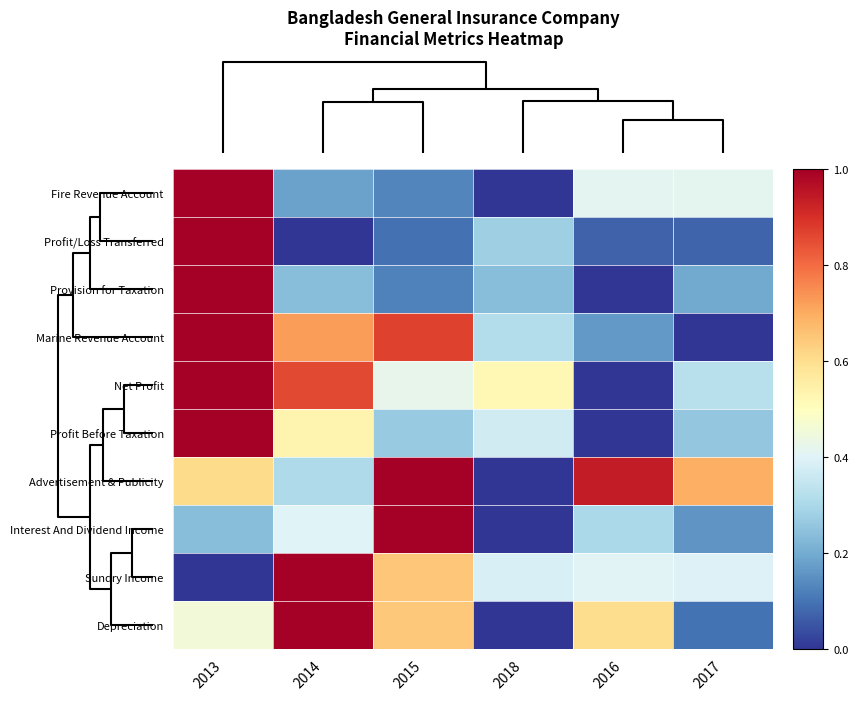

Reading left to right, list all the values displayed in this chart.

Fire Revenue Account: 2013=1.0	2014=0.2	2015=0.1	2018=0.0	2016=0.4	2017=0.4
Profit/Loss Transferred: 2013=1.0	2014=0.0	2015=0.1	2018=0.3	2016=0.1	2017=0.1
Provision for Taxation: 2013=1.0	2014=0.2	2015=0.1	2018=0.2	2016=0.0	2017=0.2
Marine Revenue Account: 2013=1.0	2014=0.7	2015=0.9	2018=0.3	2016=0.2	2017=0.0
Net Profit: 2013=1.0	2014=0.9	2015=0.4	2018=0.5	2016=0.0	2017=0.3
Profit Before Taxation: 2013=1.0	2014=0.5	2015=0.3	2018=0.4	2016=0.0	2017=0.3
Advertisement & Publicity: 2013=0.6	2014=0.3	2015=1.0	2018=0.0	2016=0.9	2017=0.7
Interest And Dividend Income: 2013=0.2	2014=0.4	2015=1.0	2018=0.0	2016=0.3	2017=0.2
Sundry Income: 2013=0.0	2014=1.0	2015=0.7	2018=0.4	2016=0.4	2017=0.4
Depreciation: 2013=0.5	2014=1.0	2015=0.6	2018=0.0	2016=0.6	2017=0.1